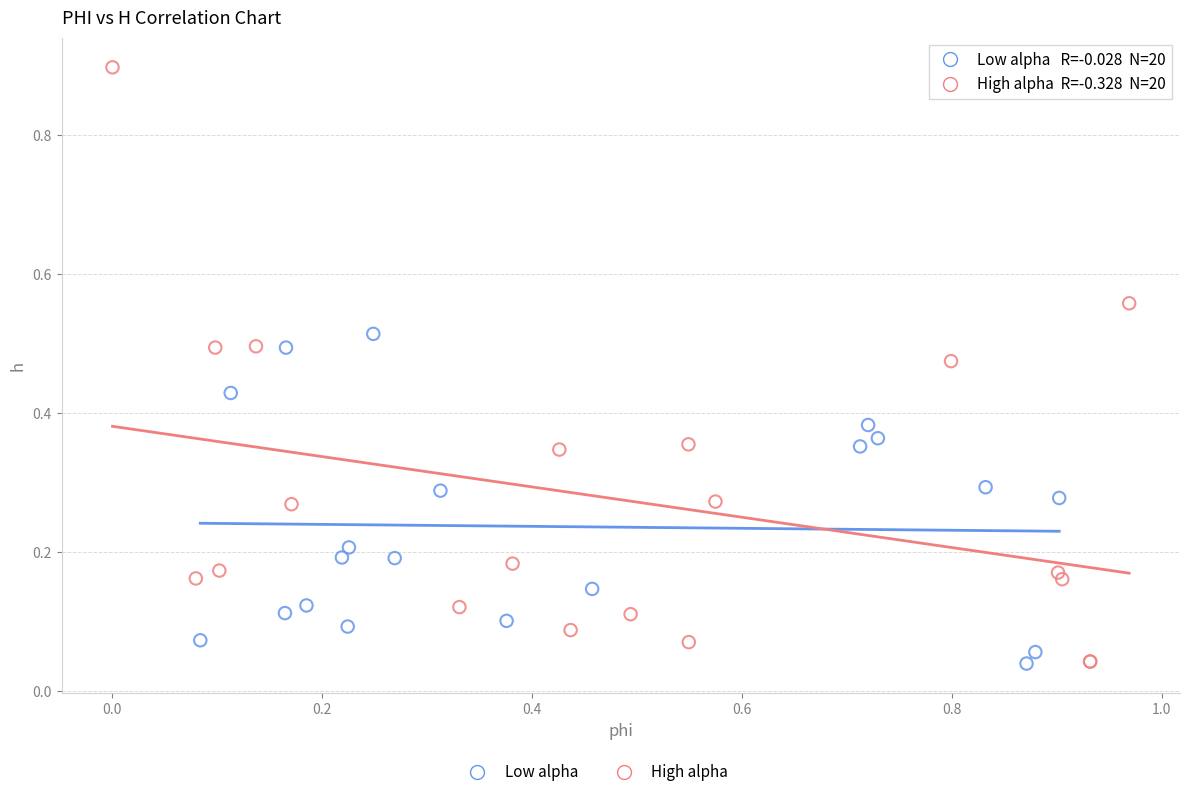

Which series reaches the maximum Y coordinate?

High alpha